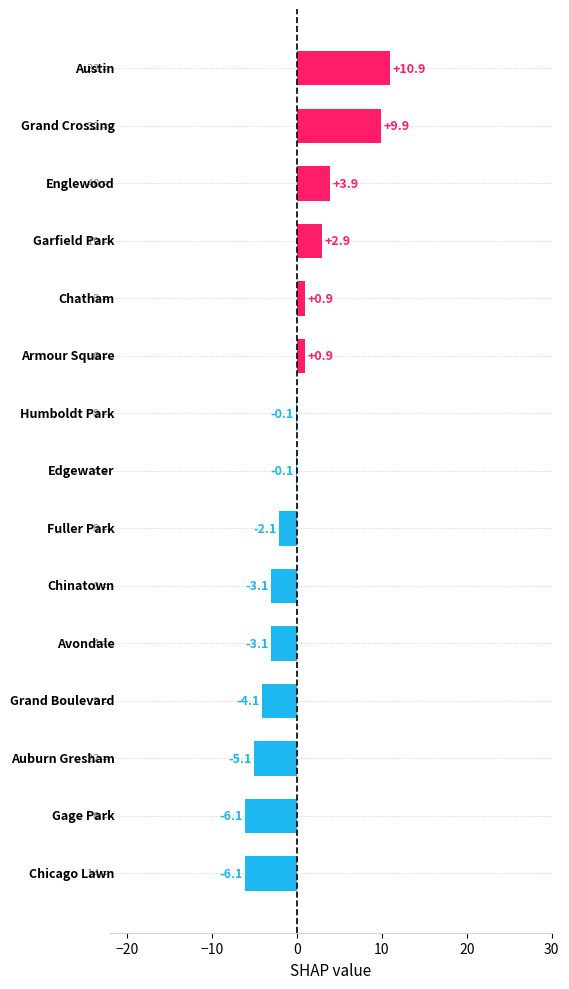

What is the maximum value shown in the chart?

10.9